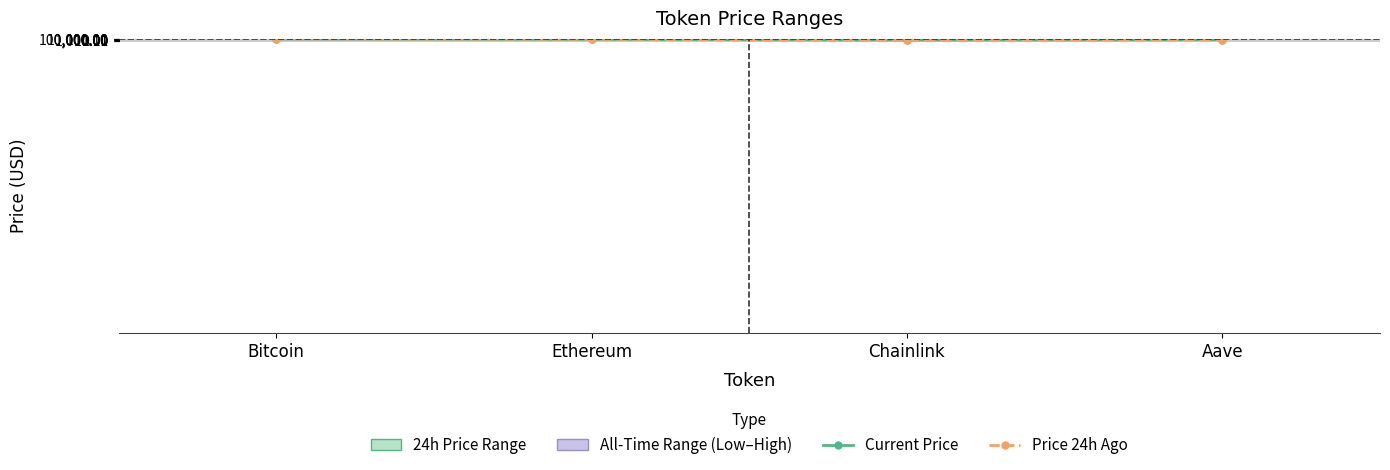

What is the difference between the maximum and second lowest values in the Price 24h Ago series?

112436.5